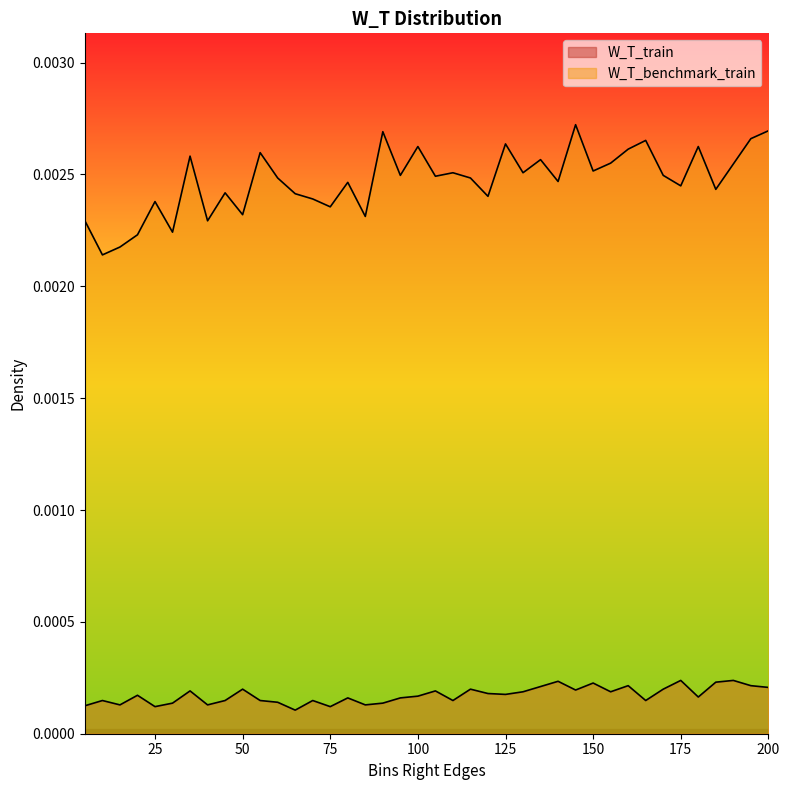

Which label corresponds to the smallest value in the chart?

65